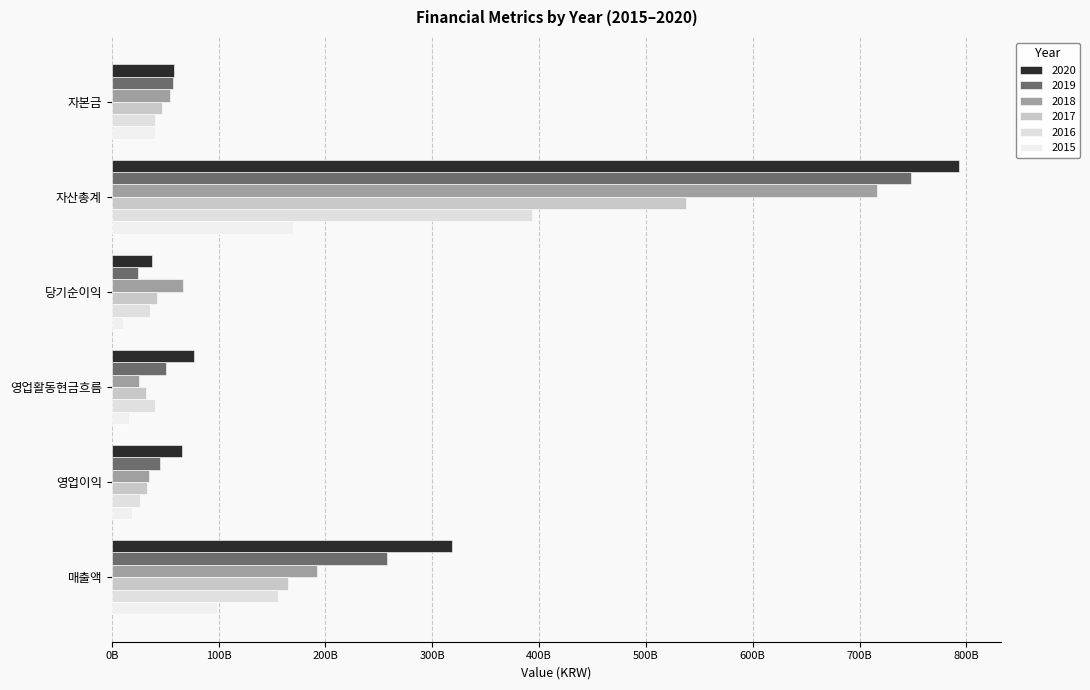

At which category is the sum across all series the highest?

자산총계